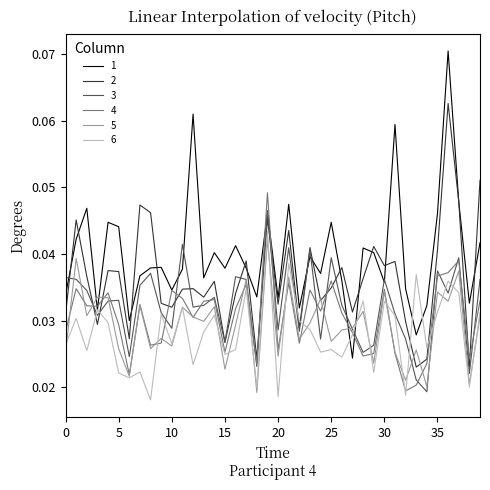

Reading left to right, list all the values displayed in this chart.

1: 0=0.0	1=0.0	2=0.0	3=0.0	4=0.0	5=0.0	6=0.0	7=0.0	8=0.0	9=0.0	10=0.0	11=0.0	12=0.1	13=0.0	14=0.0	15=0.0	16=0.0	17=0.0	18=0.0	19=0.0	20=0.0	21=0.0	22=0.0	23=0.0	24=0.0	25=0.0	26=0.0	27=0.0	28=0.0	29=0.0	30=0.0	31=0.1	32=0.0	33=0.0	34=0.0	35=0.0	36=0.1	37=0.0	38=0.0	39=0.0
2: 0=0.0	1=0.0	2=0.0	3=0.0	4=0.0	5=0.0	6=0.0	7=0.0	8=0.0	9=0.0	10=0.0	11=0.0	12=0.0	13=0.0	14=0.0	15=0.0	16=0.0	17=0.0	18=0.0	19=0.0	20=0.0	21=0.0	22=0.0	23=0.0	24=0.0	25=0.0	26=0.0	27=0.0	28=0.0	29=0.0	30=0.0	31=0.0	32=0.0	33=0.0	34=0.0	35=0.0	36=0.1	37=0.0	38=0.0	39=0.1
3: 0=0.0	1=0.0	2=0.0	3=0.0	4=0.0	5=0.0	6=0.0	7=0.0	8=0.0	9=0.0	10=0.0	11=0.0	12=0.0	13=0.0	14=0.0	15=0.0	16=0.0	17=0.0	18=0.0	19=0.0	20=0.0	21=0.0	22=0.0	23=0.0	24=0.0	25=0.0	26=0.0	27=0.0	28=0.0	29=0.0	30=0.0	31=0.0	32=0.0	33=0.0	34=0.0	35=0.0	36=0.0	37=0.0	38=0.0	39=0.0
4: 0=0.0	1=0.0	2=0.0	3=0.0	4=0.0	5=0.0	6=0.0	7=0.0	8=0.0	9=0.0	10=0.0	11=0.0	12=0.0	13=0.0	14=0.0	15=0.0	16=0.0	17=0.0	18=0.0	19=0.0	20=0.0	21=0.0	22=0.0	23=0.0	24=0.0	25=0.0	26=0.0	27=0.0	28=0.0	29=0.0	30=0.0	31=0.0	32=0.0	33=0.0	34=0.0	35=0.0	36=0.0	37=0.0	38=0.0	39=0.0
5: 0=0.0	1=0.0	2=0.0	3=0.0	4=0.0	5=0.0	6=0.0	7=0.0	8=0.0	9=0.0	10=0.0	11=0.0	12=0.0	13=0.0	14=0.0	15=0.0	16=0.0	17=0.0	18=0.0	19=0.0	20=0.0	21=0.0	22=0.0	23=0.0	24=0.0	25=0.0	26=0.0	27=0.0	28=0.0	29=0.0	30=0.0	31=0.0	32=0.0	33=0.0	34=0.0	35=0.0	36=0.0	37=0.0	38=0.0	39=0.0
6: 0=0.0	1=0.0	2=0.0	3=0.0	4=0.0	5=0.0	6=0.0	7=0.0	8=0.0	9=0.0	10=0.0	11=0.0	12=0.0	13=0.0	14=0.0	15=0.0	16=0.0	17=0.0	18=0.0	19=0.0	20=0.0	21=0.0	22=0.0	23=0.0	24=0.0	25=0.0	26=0.0	27=0.0	28=0.0	29=0.0	30=0.0	31=0.0	32=0.0	33=0.0	34=0.0	35=0.0	36=0.0	37=0.0	38=0.0	39=0.0